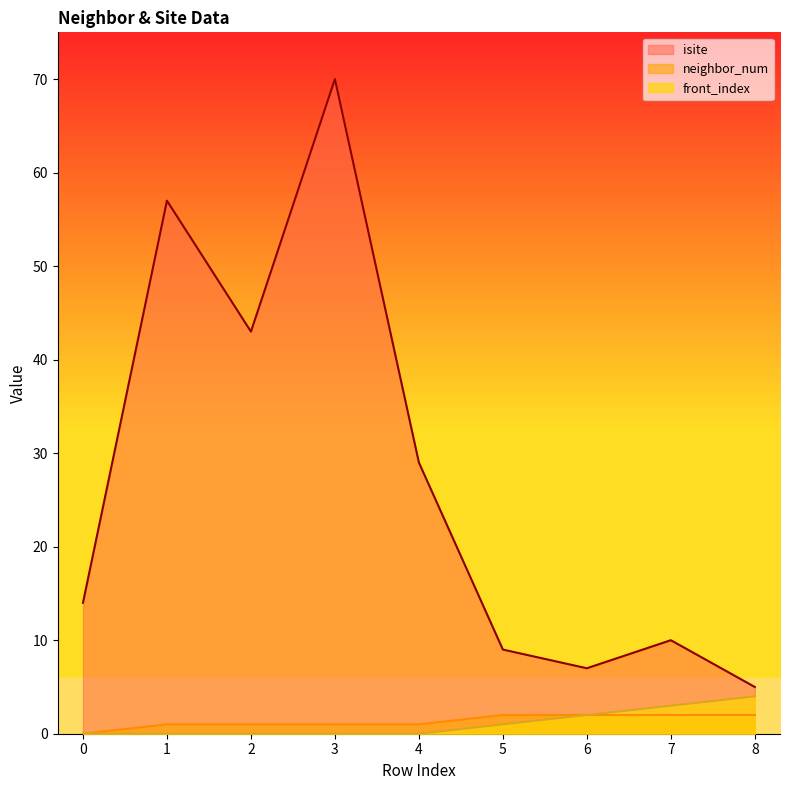

Which has a higher value, 8 or 3?

3